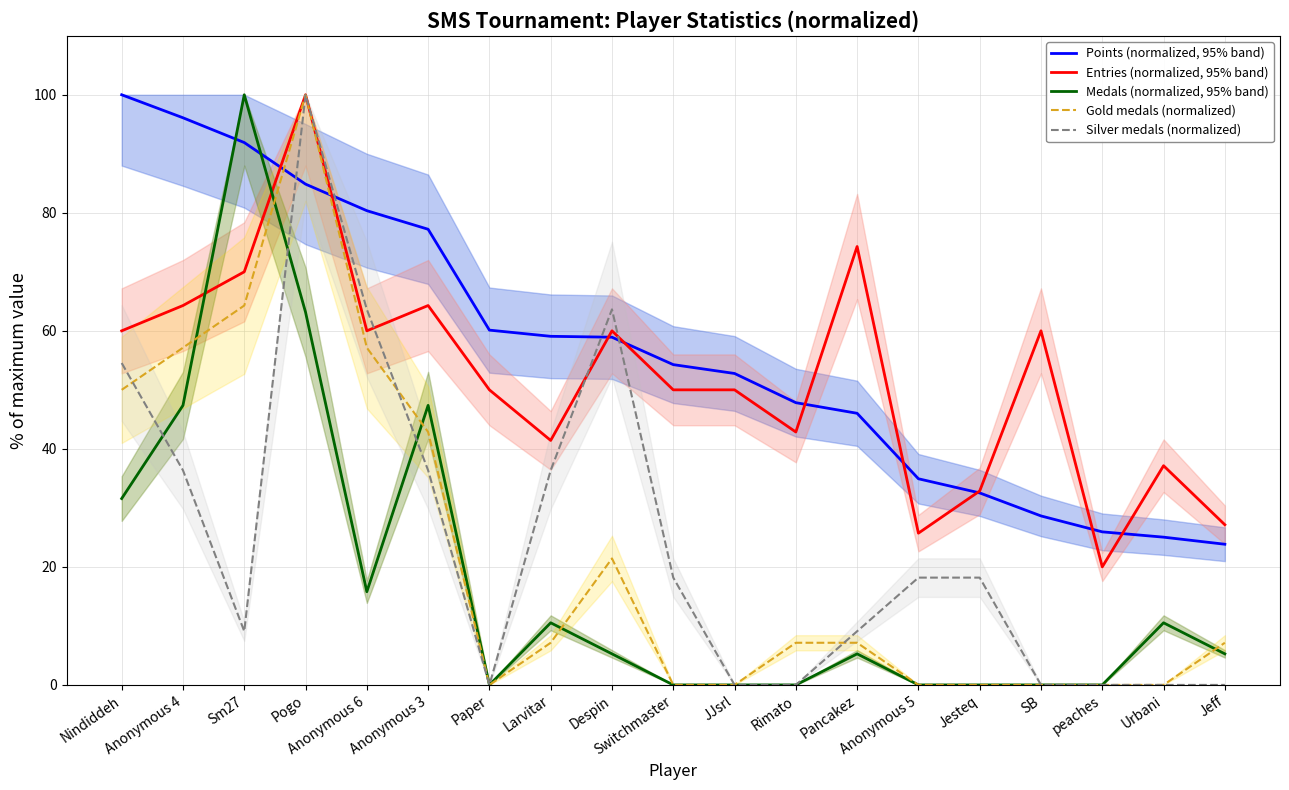

Does the chart display data point markers on the line(s)?

No